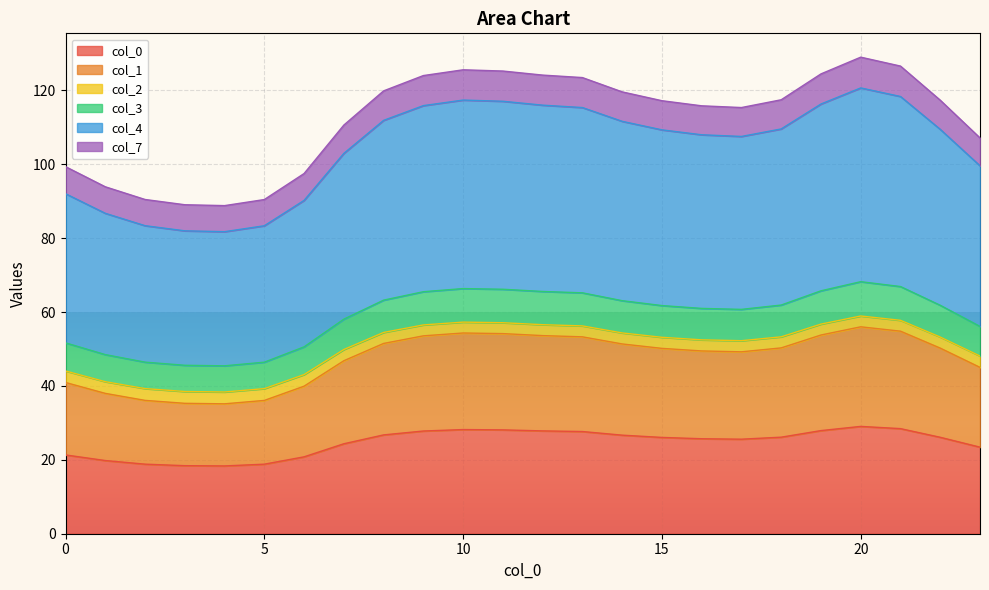

What is the maximum value for col_0?

29.0